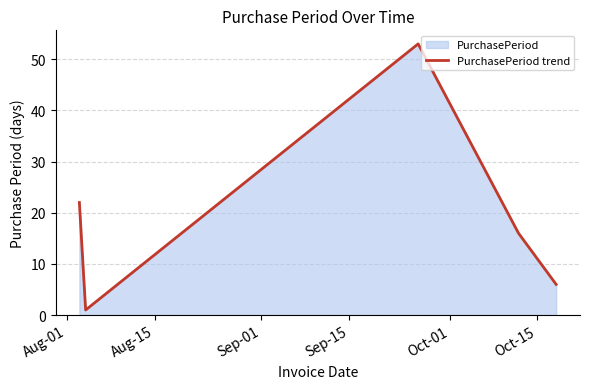

What is the difference between the second highest and second lowest values?

16